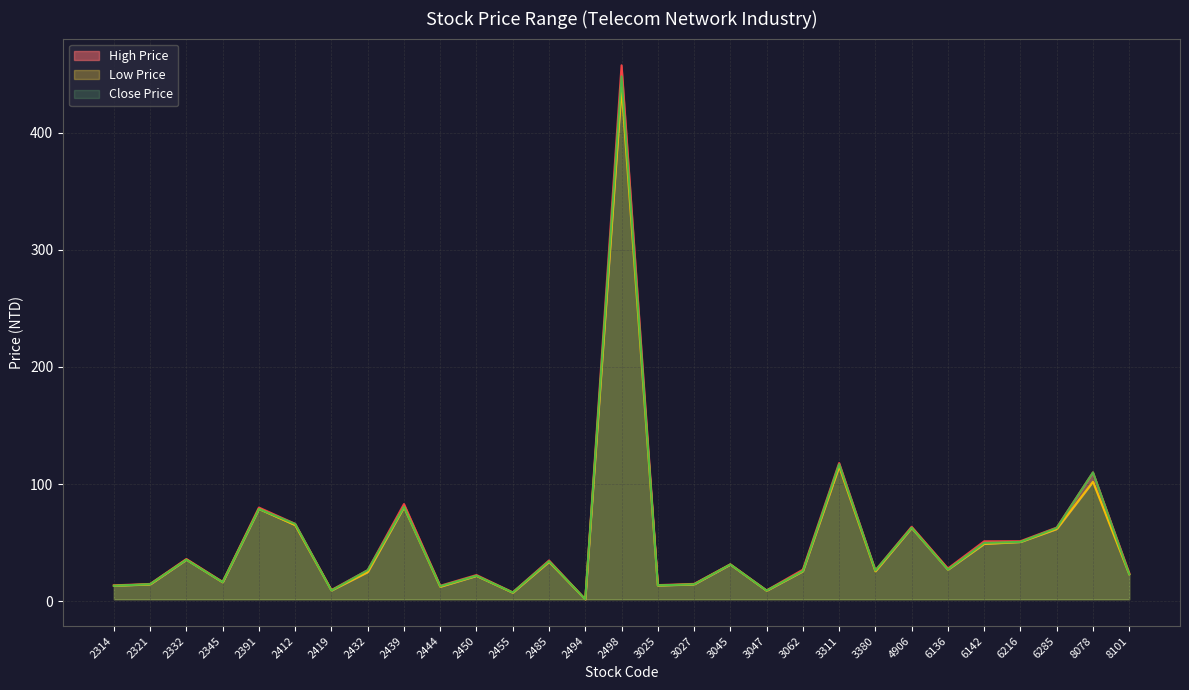

Where is the first local maximum for High Price?

2332